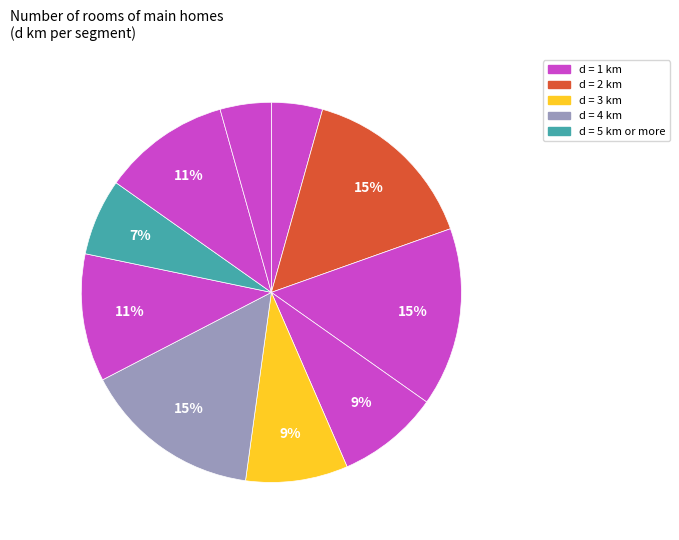

How many segments does this pie chart have?

10